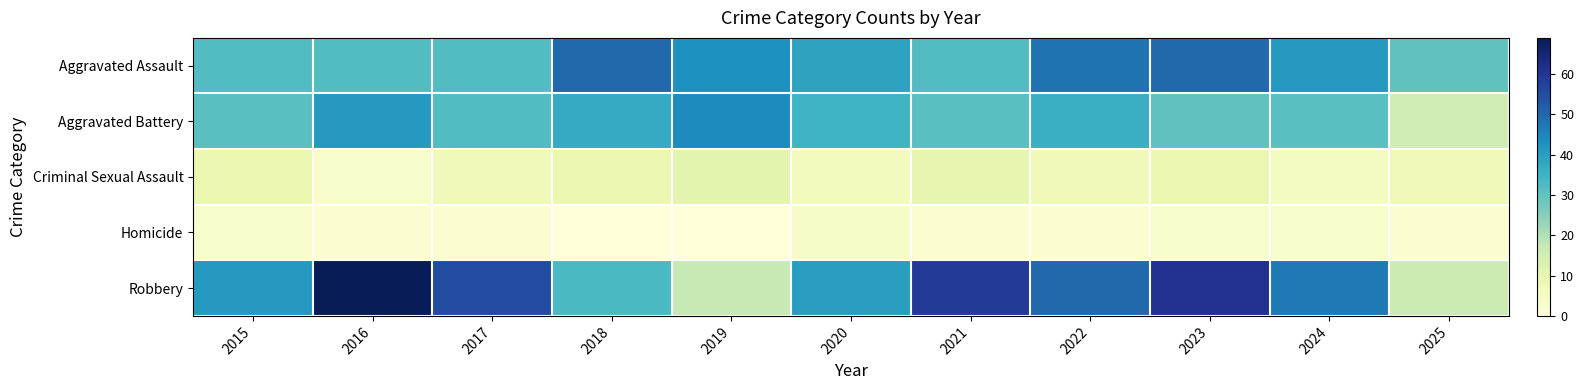

Reading left to right, list all the values displayed in this chart.

Aggravated Assault: 2015=32	2016=32	2017=32	2018=50	2019=43	2020=39	2021=32	2022=48	2023=50	2024=41	2025=30
Aggravated Battery: 2015=31	2016=41	2017=32	2018=37	2019=44	2020=35	2021=31	2022=36	2023=30	2024=31	2025=15
Criminal Sexual Assault: 2015=9	2016=3	2017=7	2018=9	2019=11	2020=6	2021=10	2022=7	2023=9	2024=5	2025=7
Homicide: 2015=3	2016=2	2017=2	2018=0	2019=0	2020=4	2021=2	2022=2	2023=3	2024=3	2025=2
Robbery: 2015=41	2016=69	2017=55	2018=33	2019=17	2020=40	2021=59	2022=50	2023=61	2024=47	2025=16